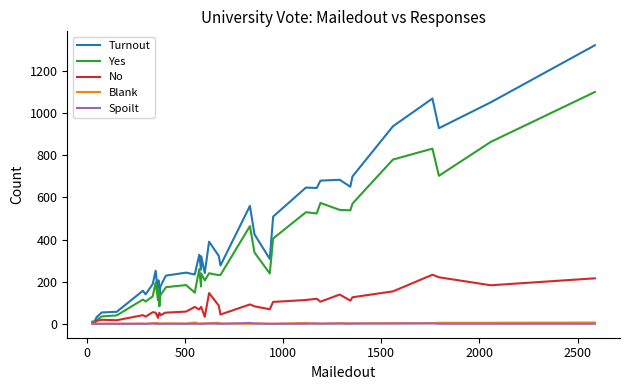

Which series has the largest total across all categories?

Turnout